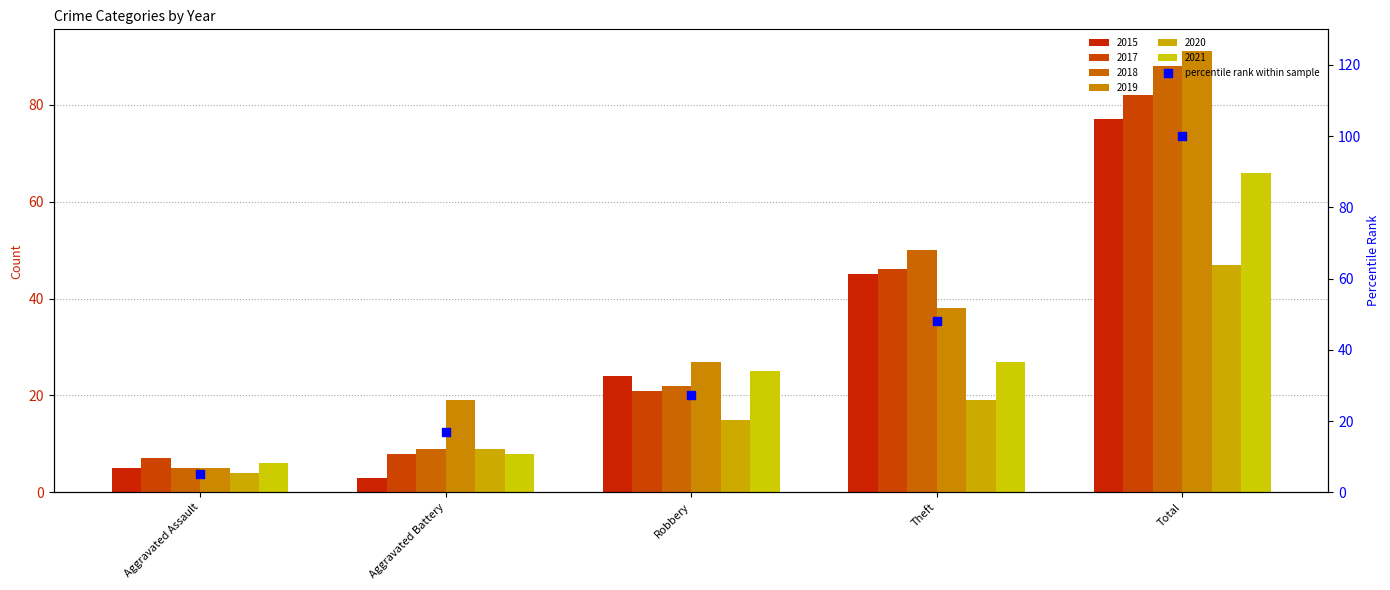

What is the ratio of the value at Robbery to the value at Aggravated Battery?

1.6